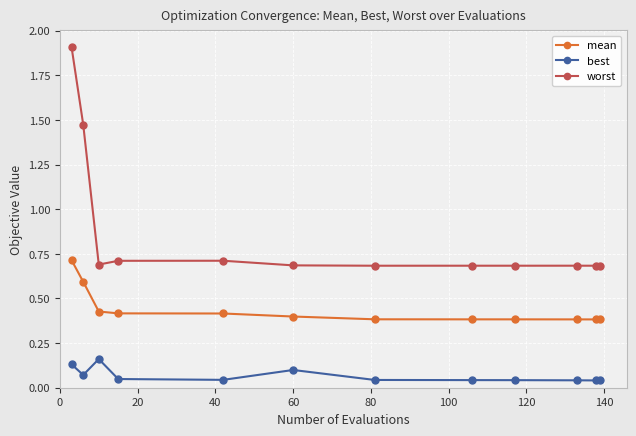

What is the greatest value displayed?

1.9